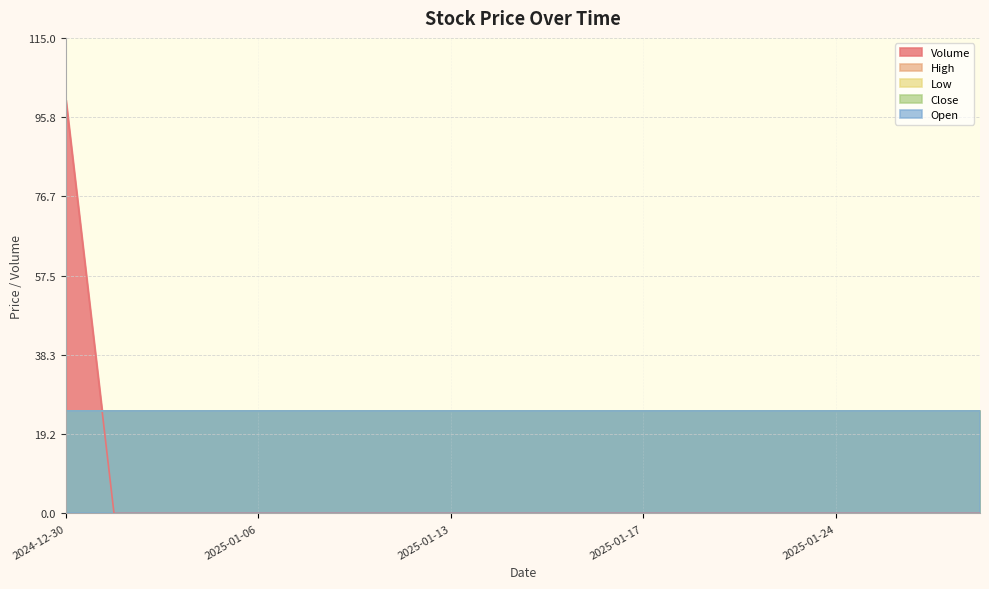

True or false: Low has more than 1 points higher than both neighbors.

False